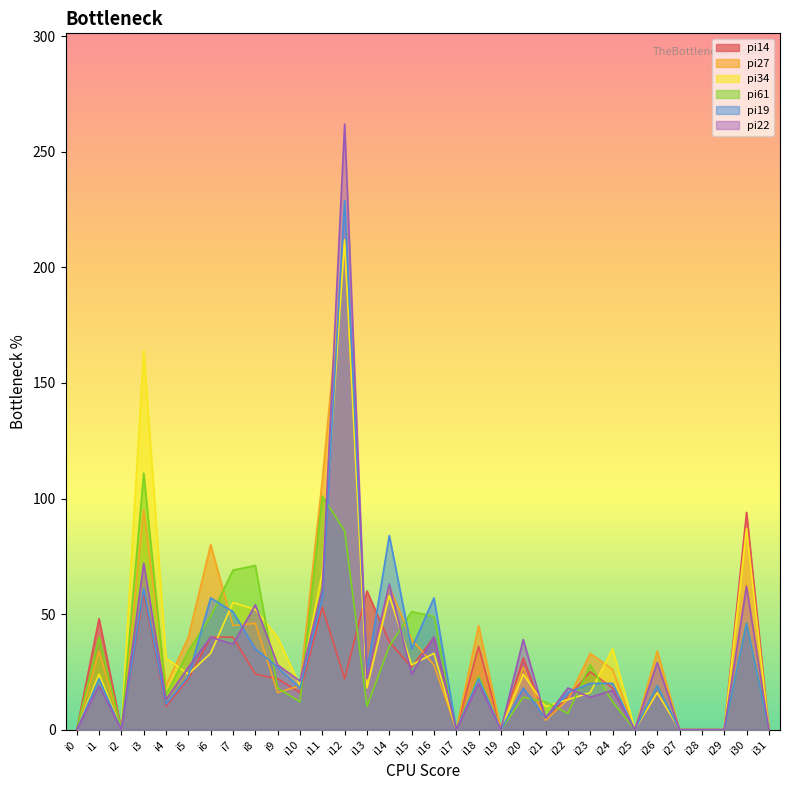

At which category is the sum across all series the highest?

i12